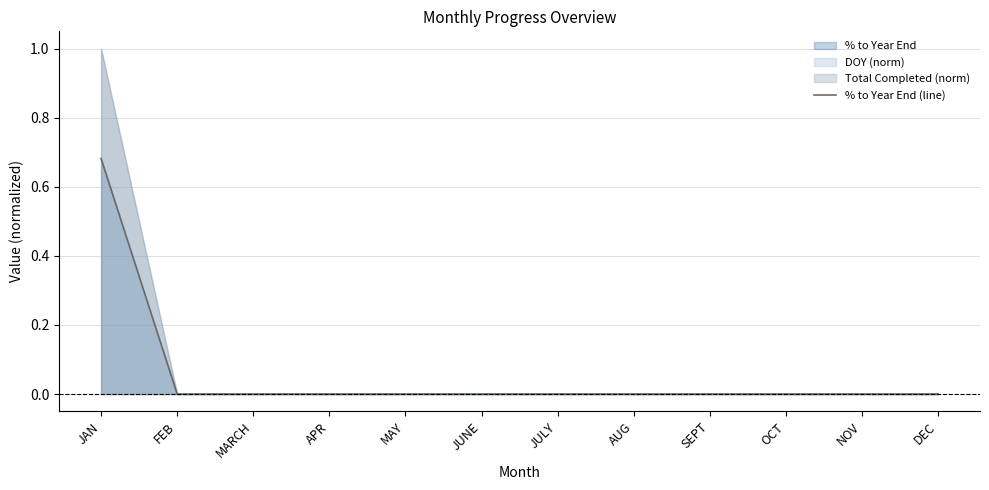

True or false: there are more than 2 points higher than both neighbors.

False